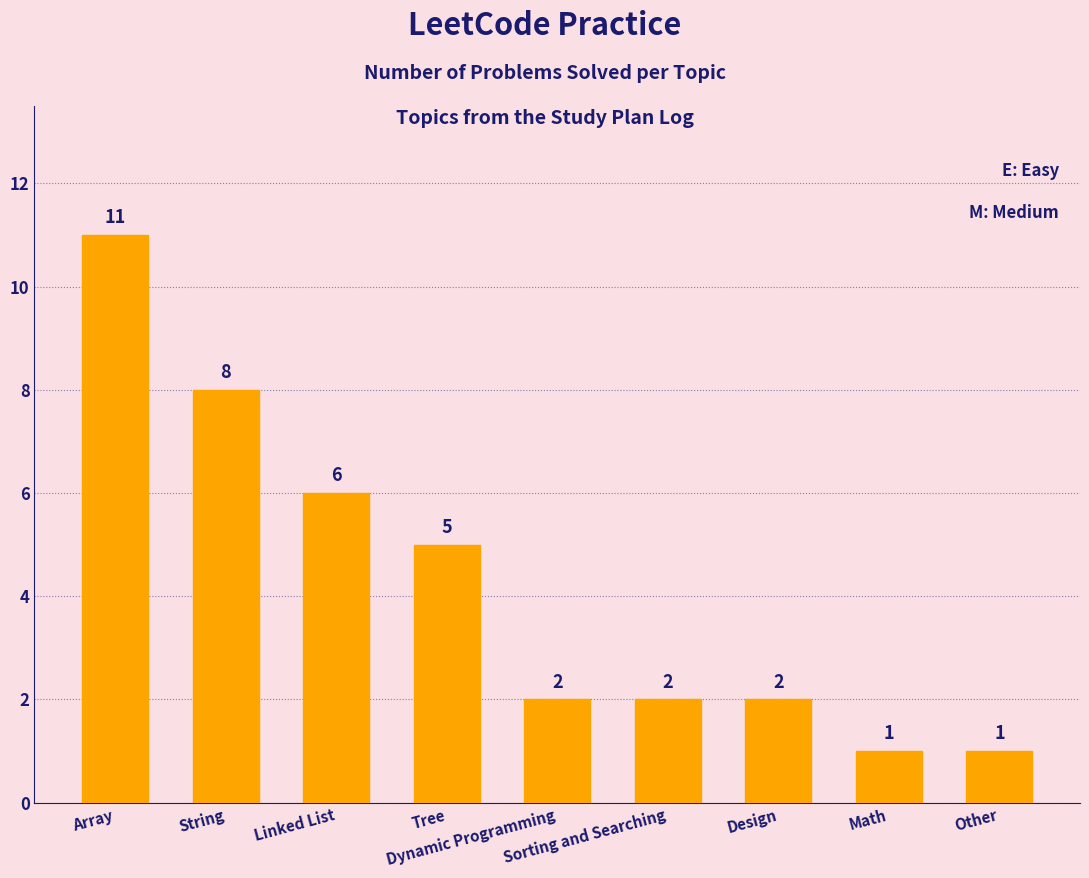

What is the label of the 5th bar from the left?

Dynamic Programming